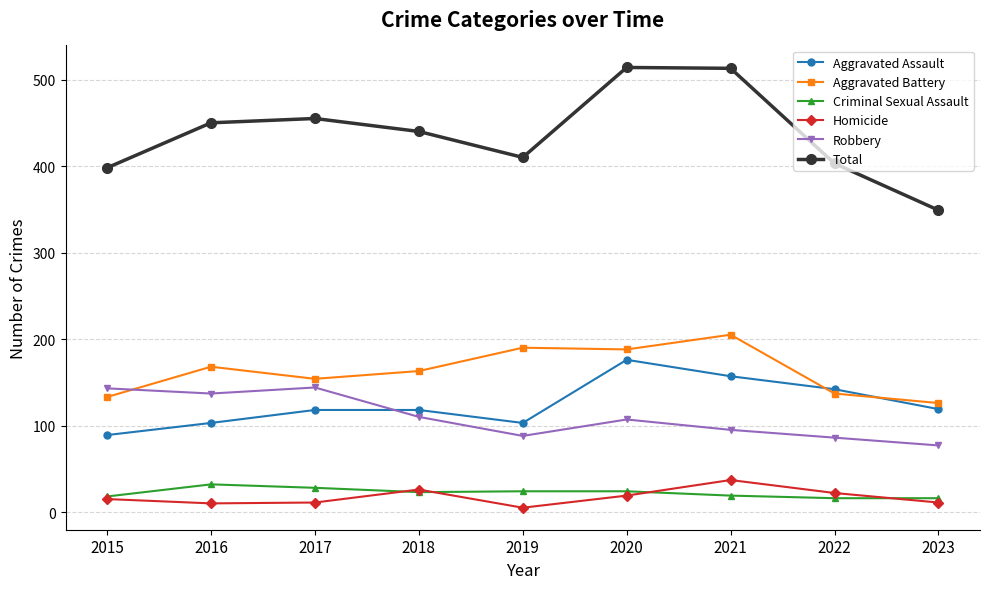

How many values in the Aggravated Battery series are below 163?

4